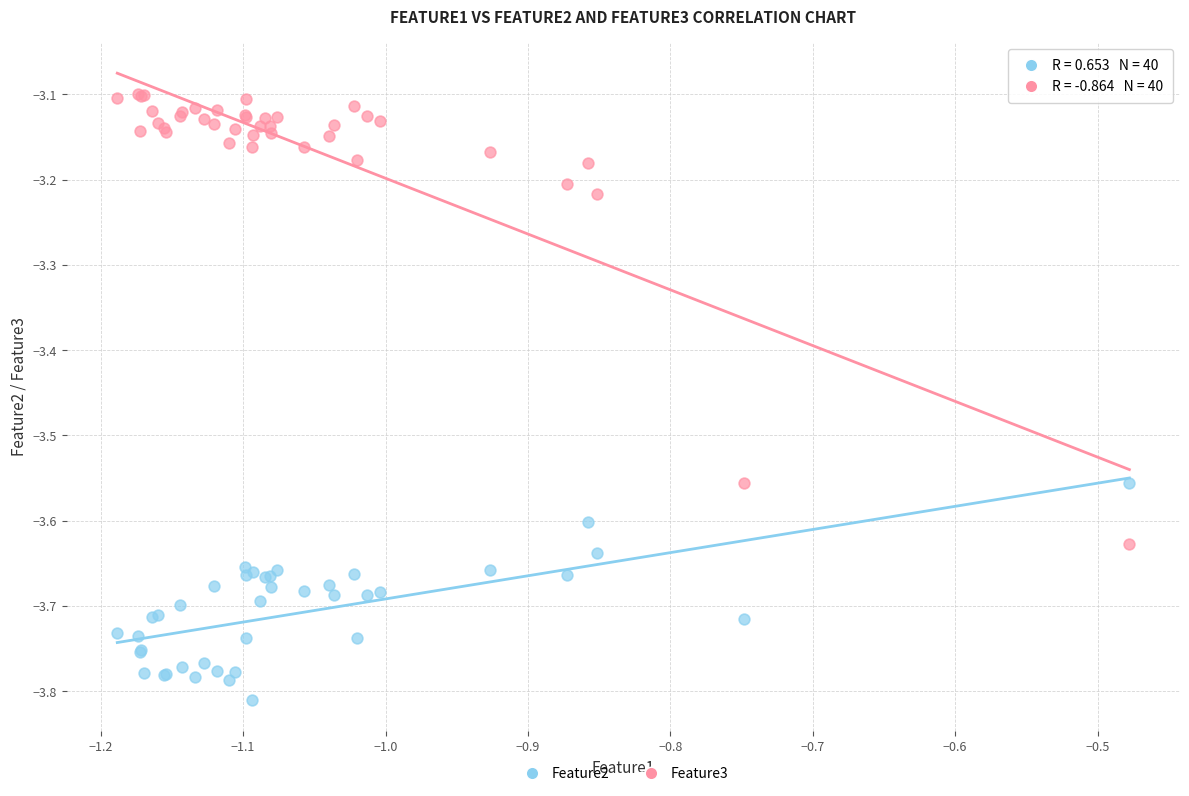

Which series reaches the minimum Y coordinate?

Feature2